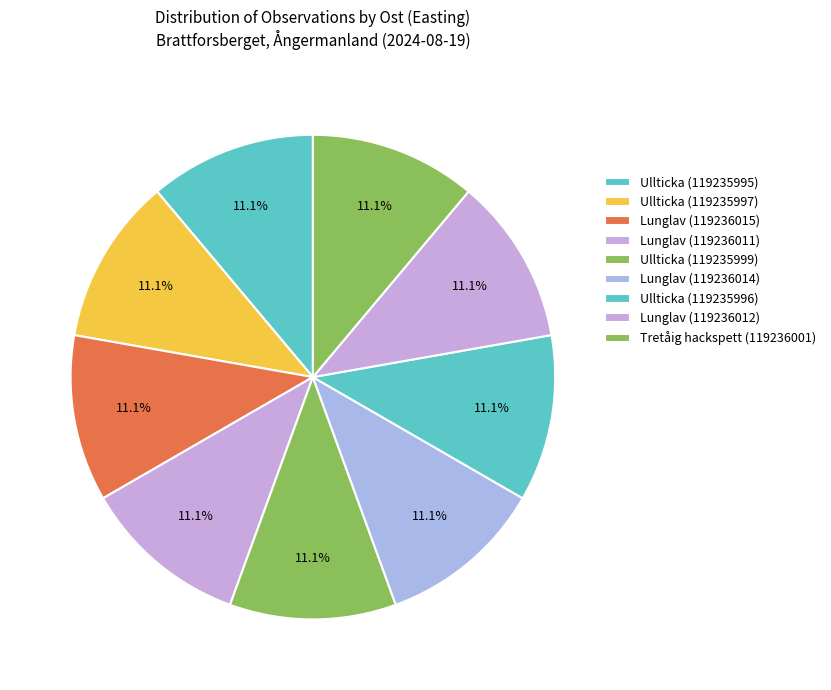

What percentage is the Lunglav (119236012) slice, to the nearest percent?

11%